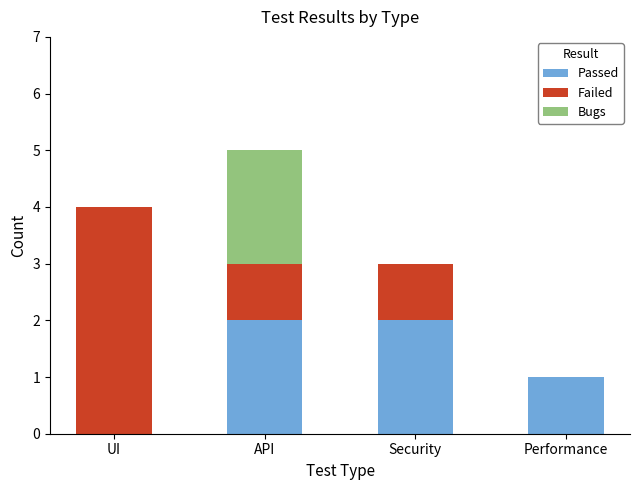

Is it true that Passed equals 1 at UI?

False